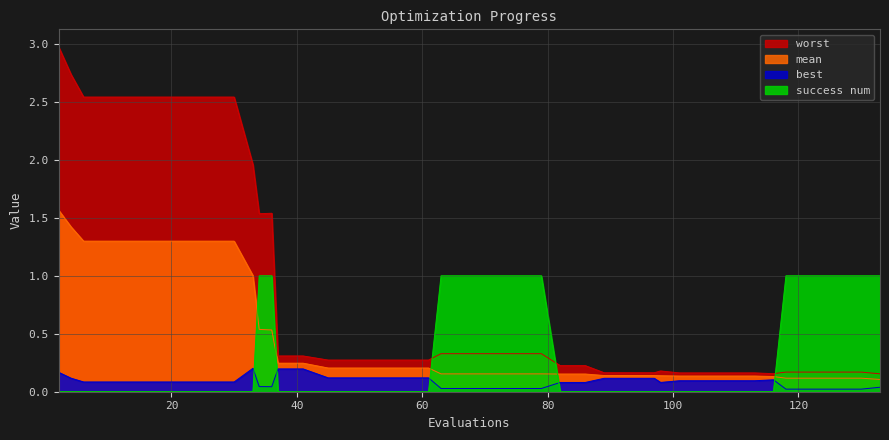

Is the value of best at 26 greater than the value of worst at 113?

No